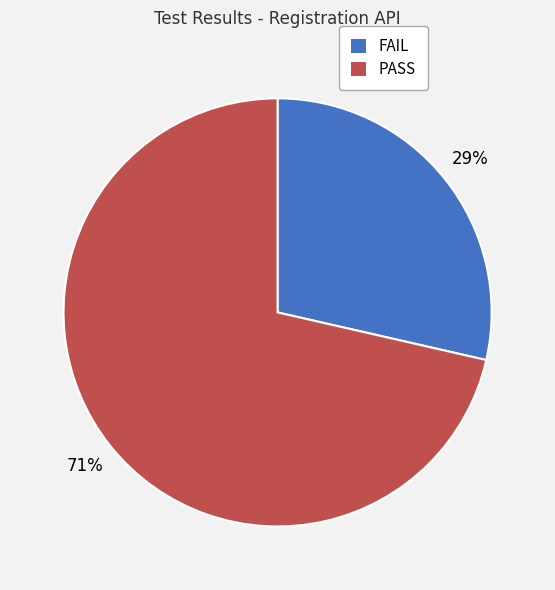

Is the sum of FAIL and PASS greater than half?

Yes